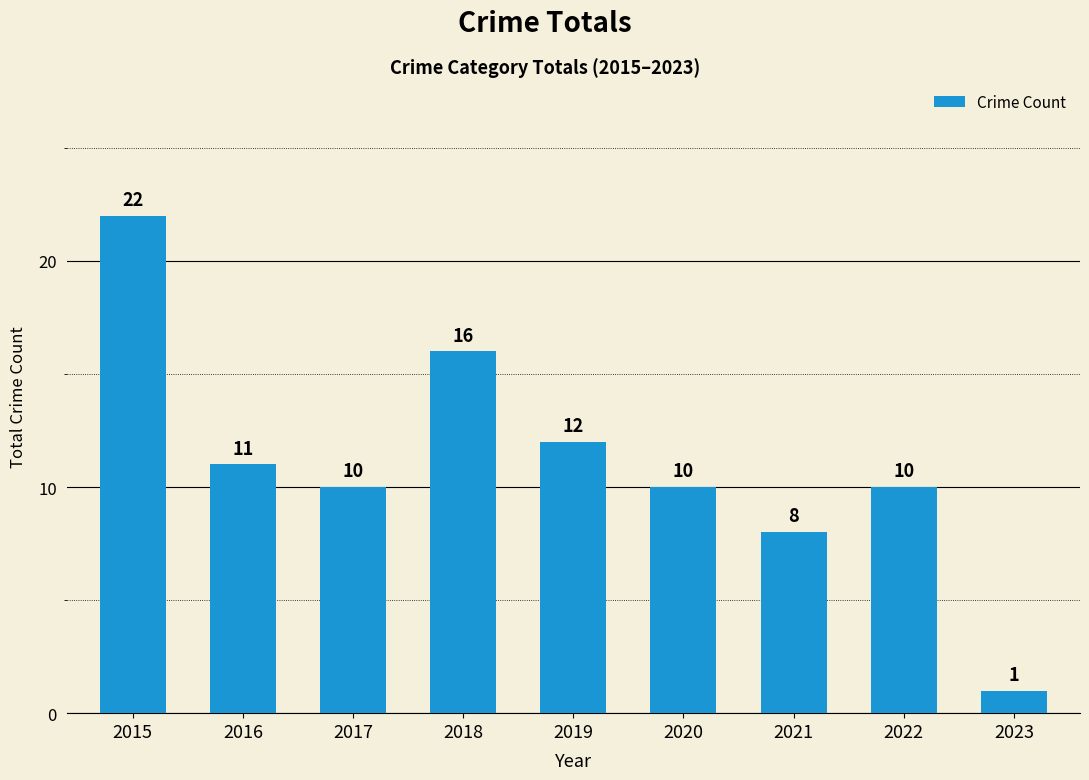

What is the difference between the maximum and second lowest values?

14